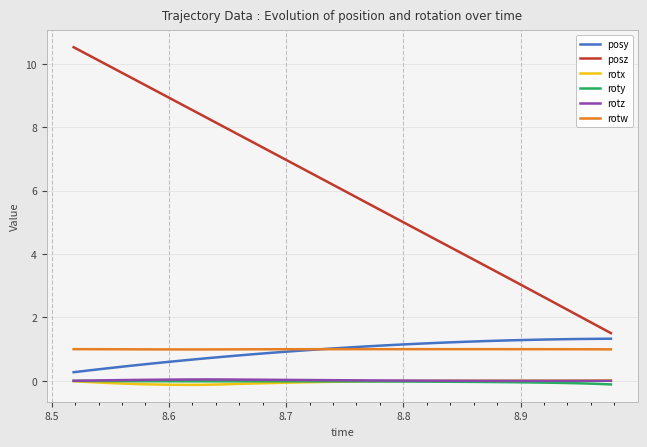

Which series has the largest range (max minus min)?

posz